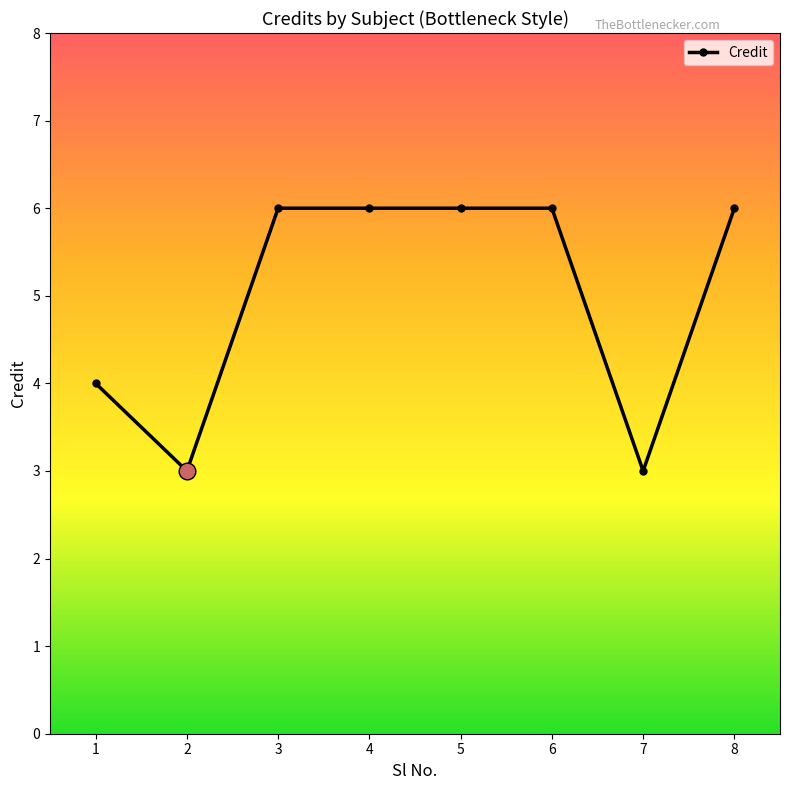

The value at 3 is 6. True or false?

True